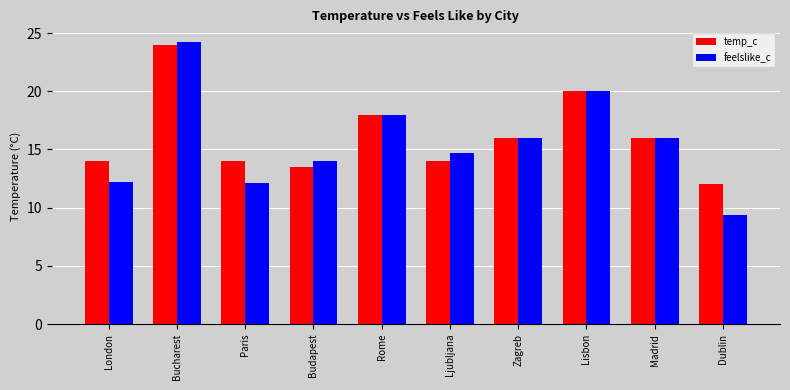

The value of feelslike_c at Rome is 18.0. True or false?

True